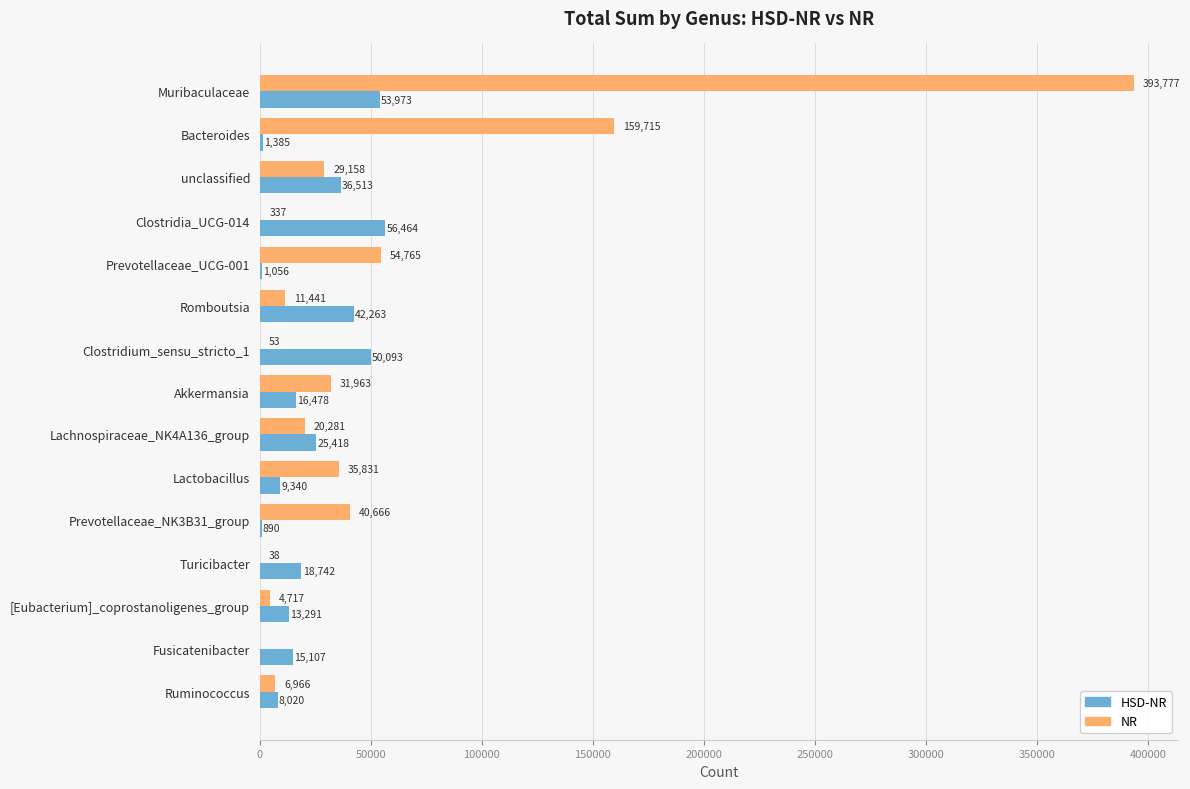

At which label does NR reach its peak?

Muribaculaceae